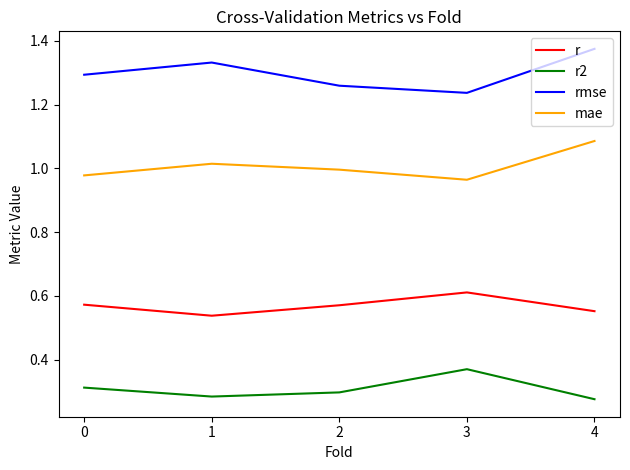

True or false: r2 and rmse cross at least once.

False